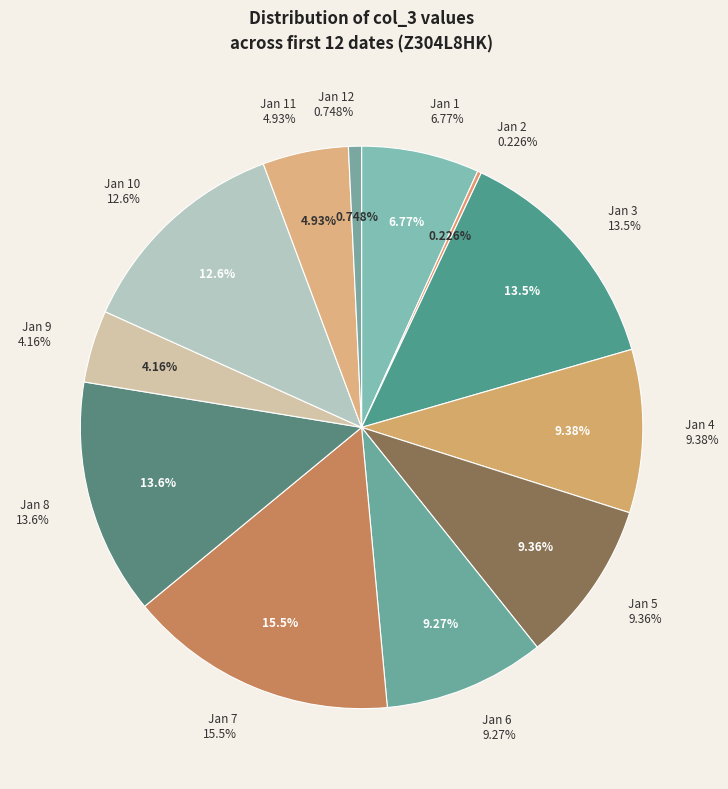

The 2022-01-04 slice represents 9% of the pie. True or false?

True